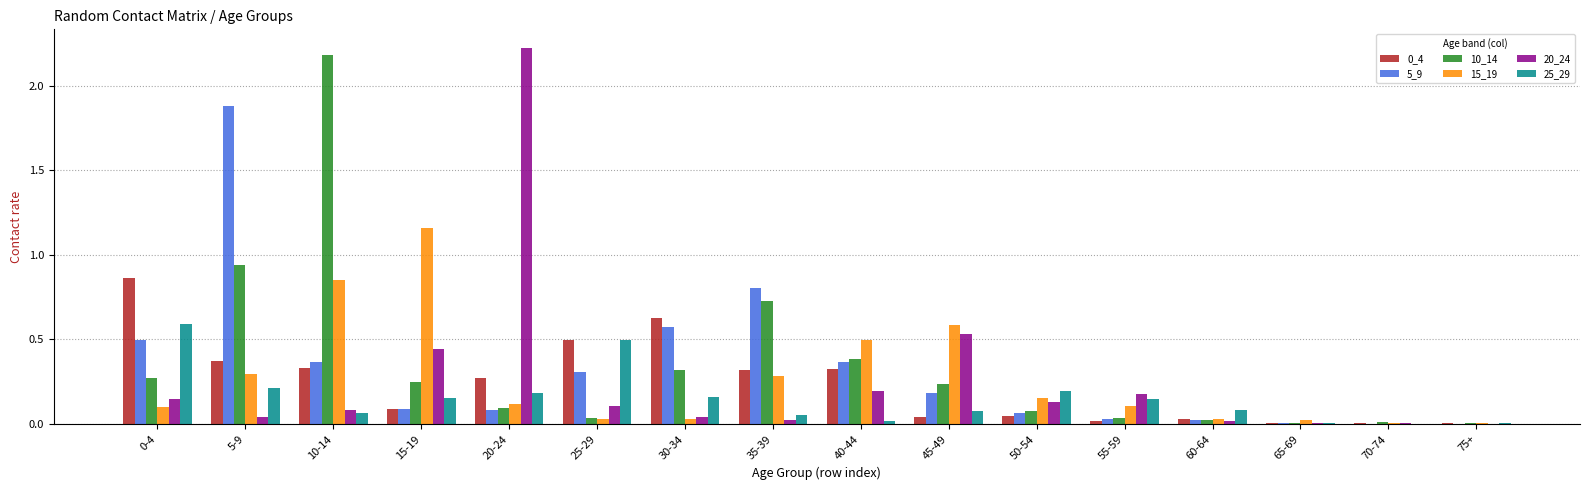

At which label is 20_24 closest to 1?

45-49